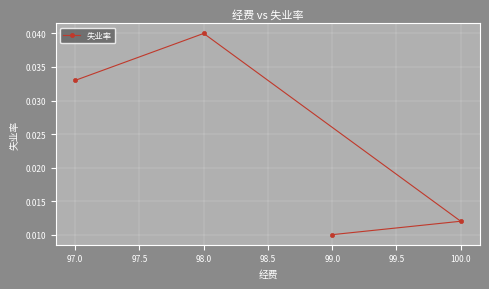

What is the label of the 3rd point from the left?

99.0